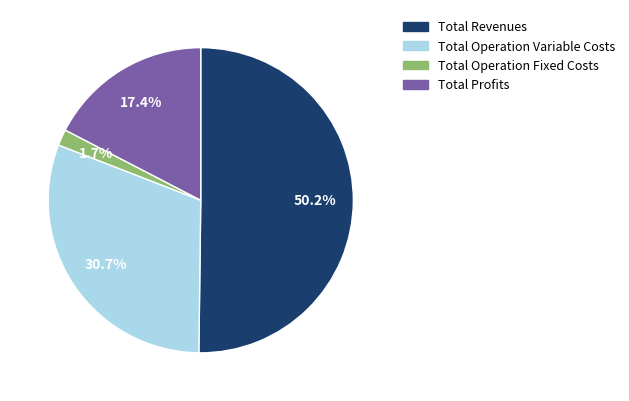

Is it true that Total Revenues is 50% of the pie?

True